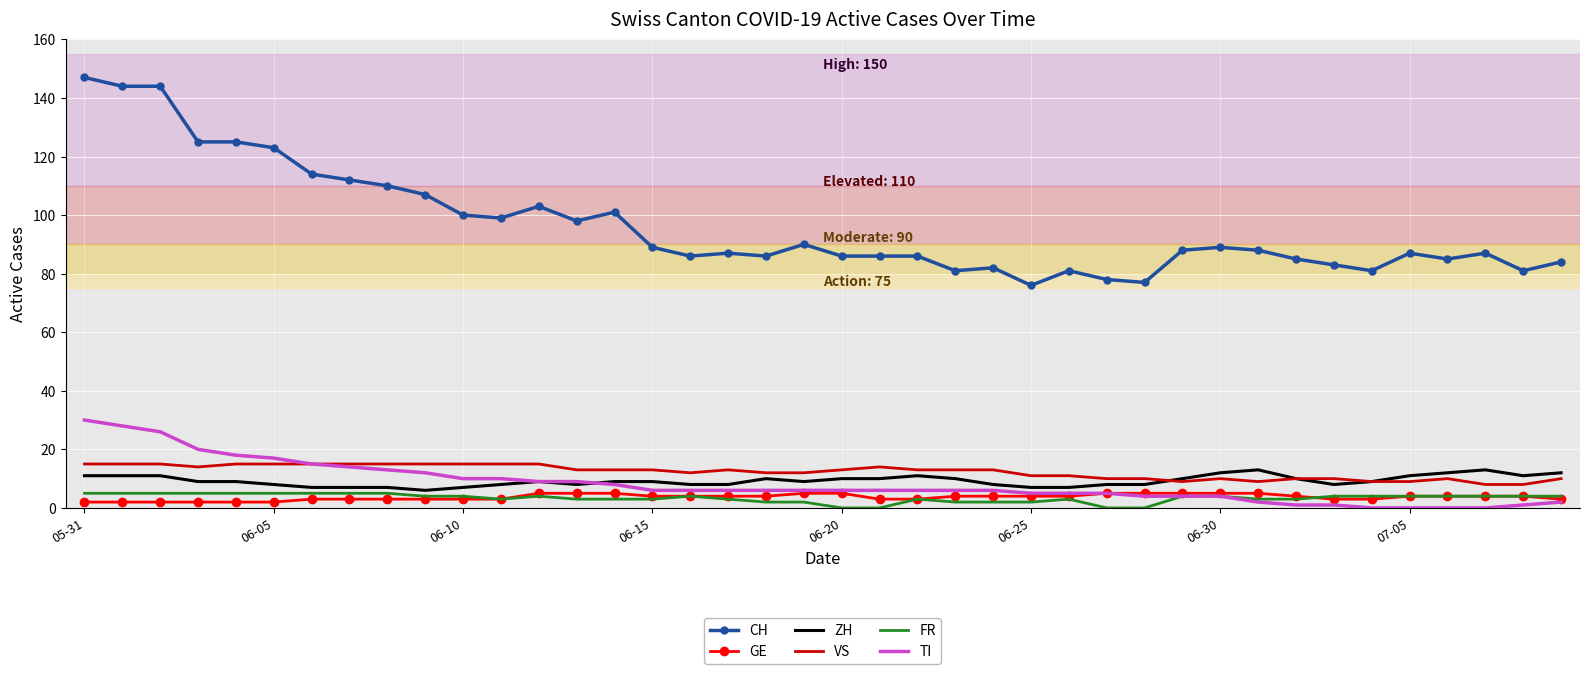

What is the average value of the TI series?

8